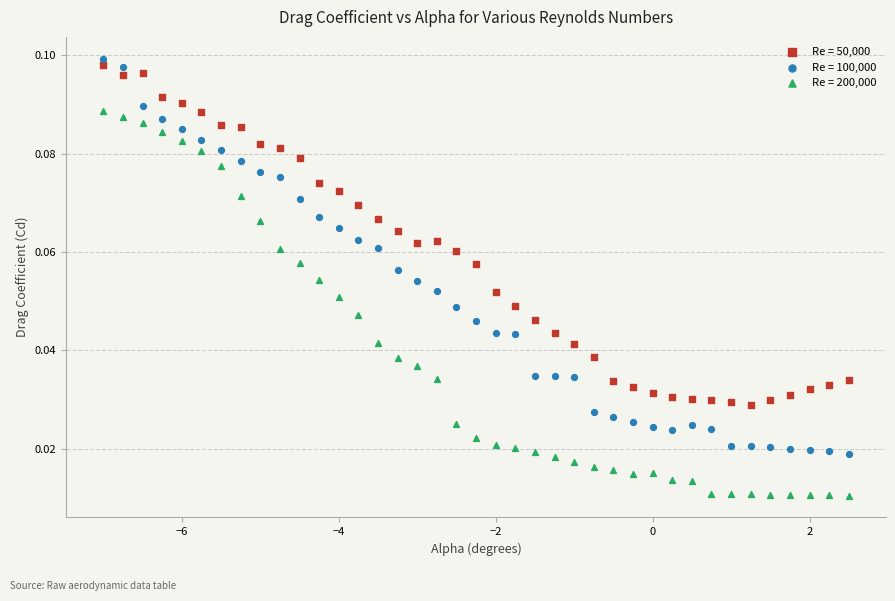

What is the X range (max minus min) for the scatter plot?

9.5